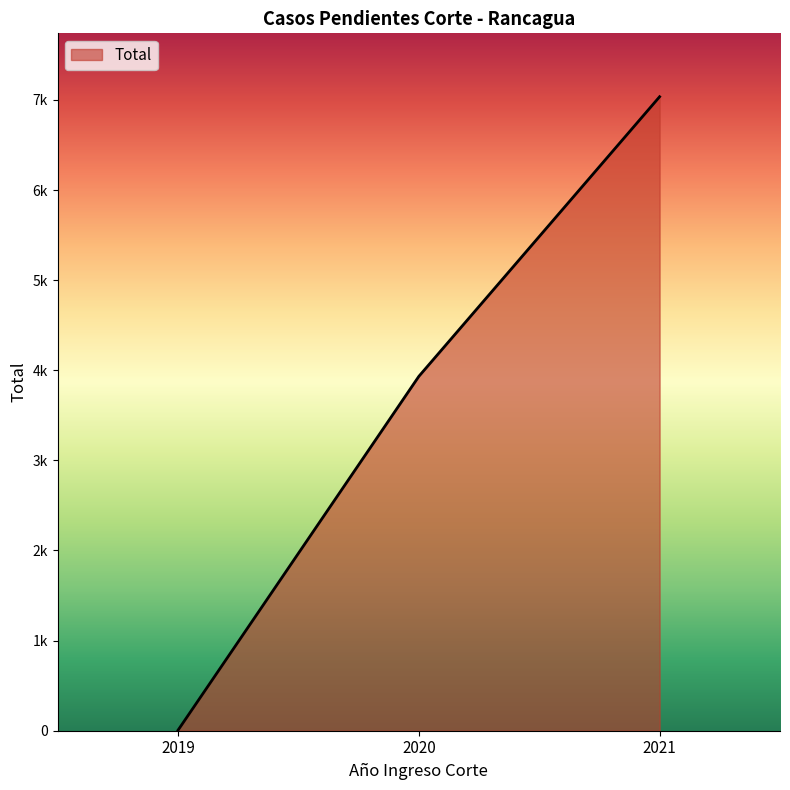

Reading left to right, what are all the values shown in this chart?

2019=6	2020=3932	2021=7035